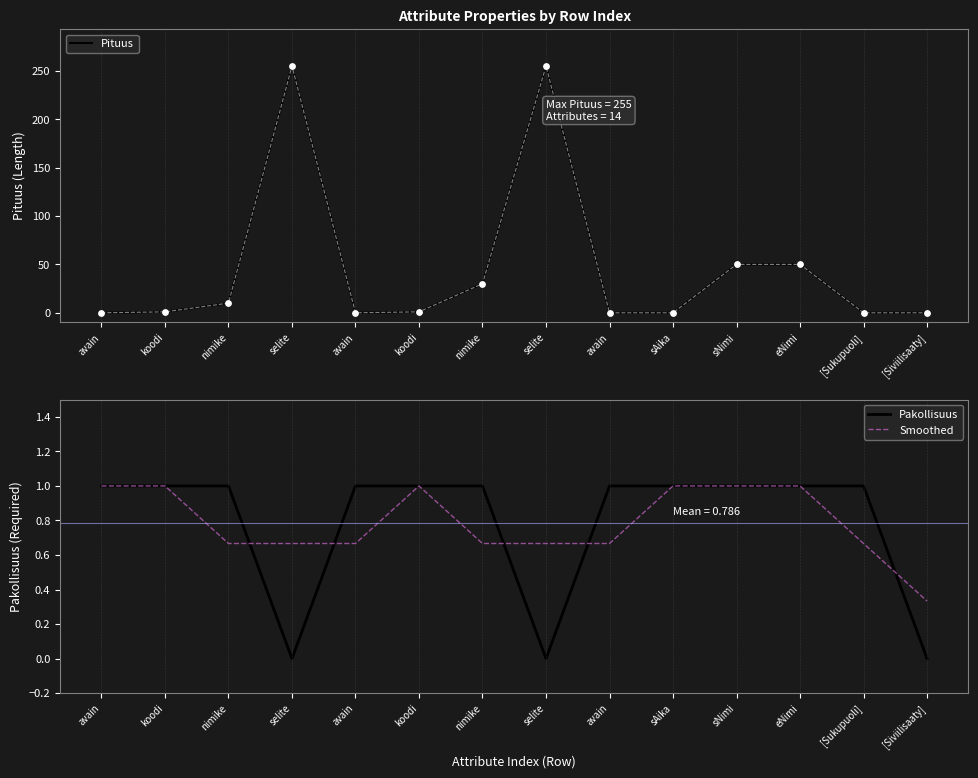

Which series has the widest spread of Y values?

Pituus